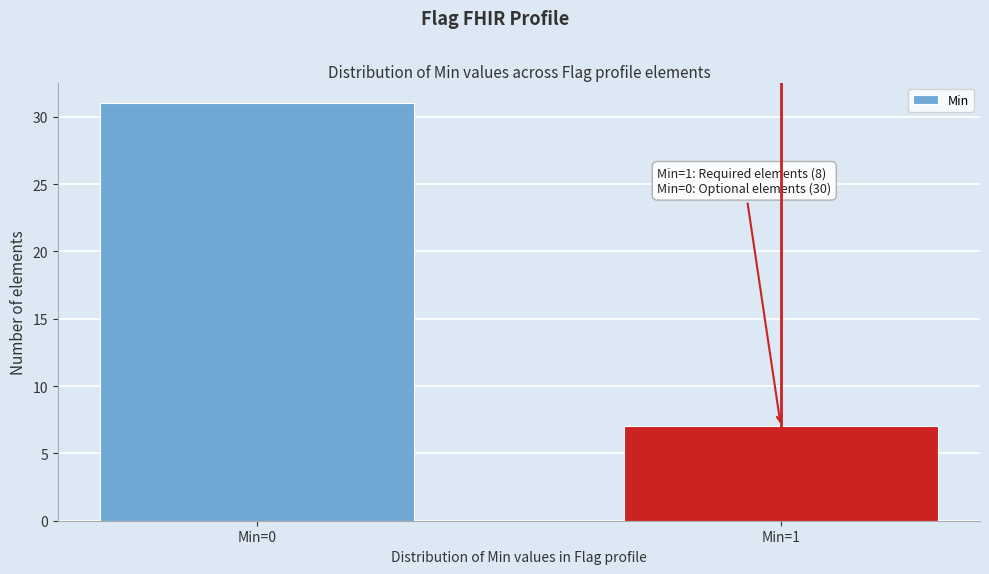

Reading left to right, list all the values displayed in this chart.

Min=0=31	Min=1=7